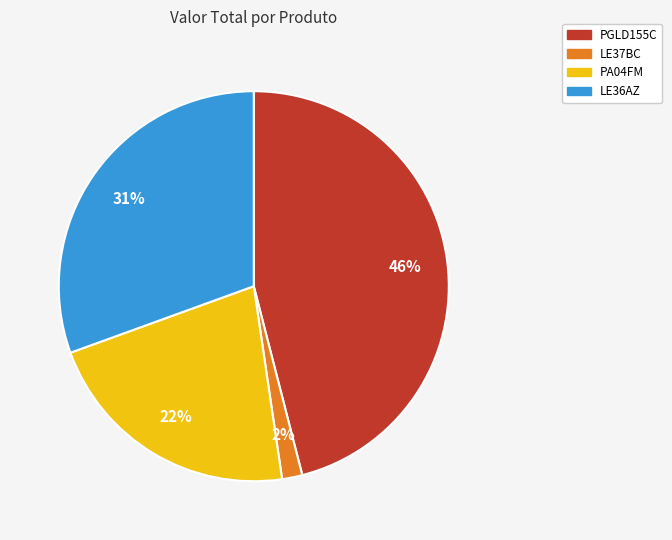

To the nearest percent, what is the average slice percentage?

25%